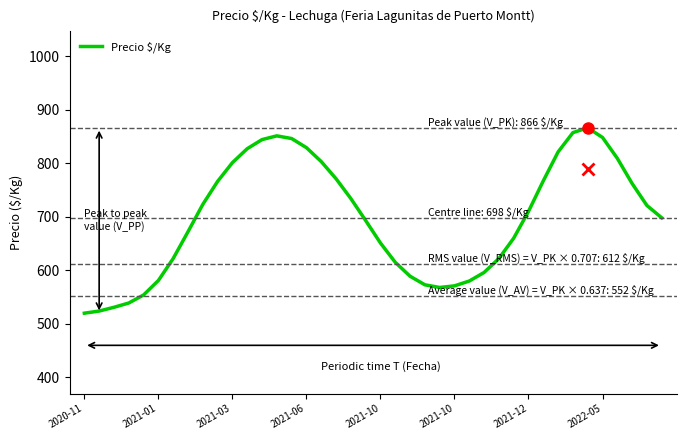

What is the greatest value displayed?

866